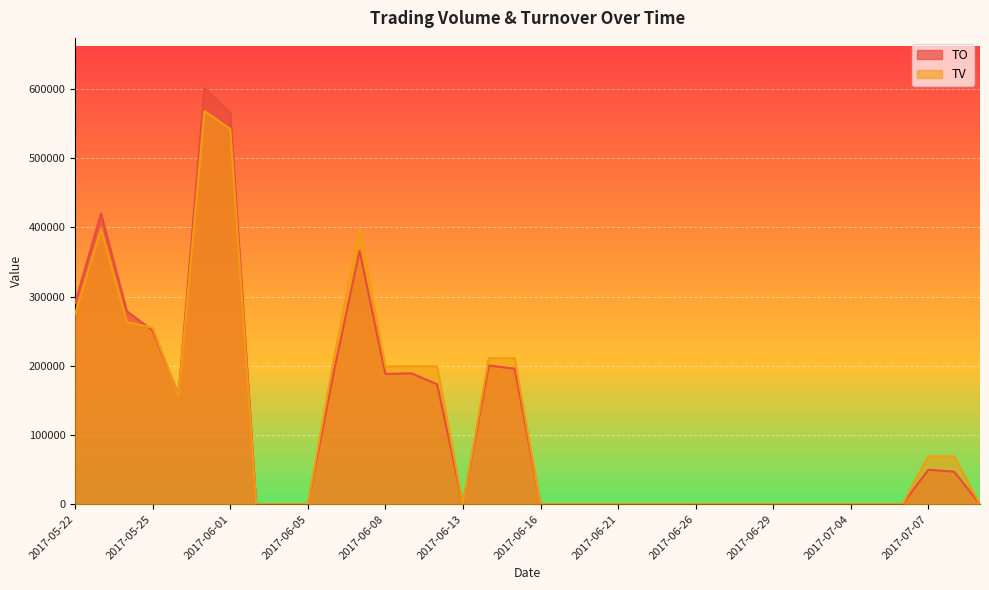

What value does the TO series have at 2017-05-24, to the nearest 10?

278710